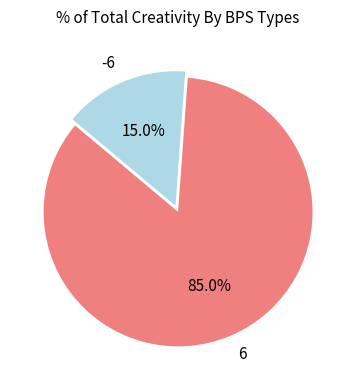

What percentage is the -6 slice, to the nearest percent?

15%